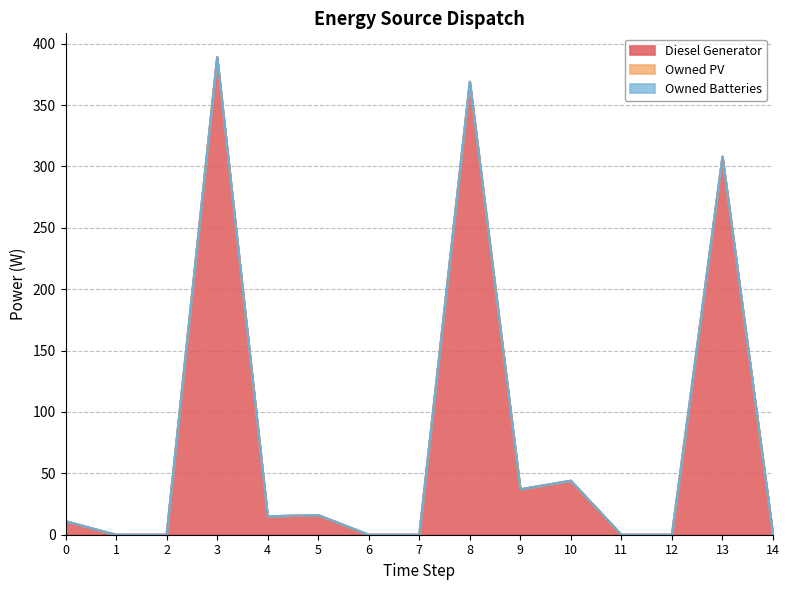

Reading left to right, list all the values displayed in this chart.

Diesel Generator: 0=11	1=0	2=0	3=389	4=15	5=16	6=0	7=0	8=369	9=37	10=44	11=0	12=0	13=308	14=0
Owned PV: 0=0	1=0	2=0	3=0	4=0	5=0	6=0	7=0	8=0	9=0	10=0	11=0	12=0	13=0	14=0
Owned Batteries: 0=0	1=0	2=0	3=0	4=0	5=0	6=0	7=0	8=0	9=0	10=0	11=0	12=0	13=0	14=0